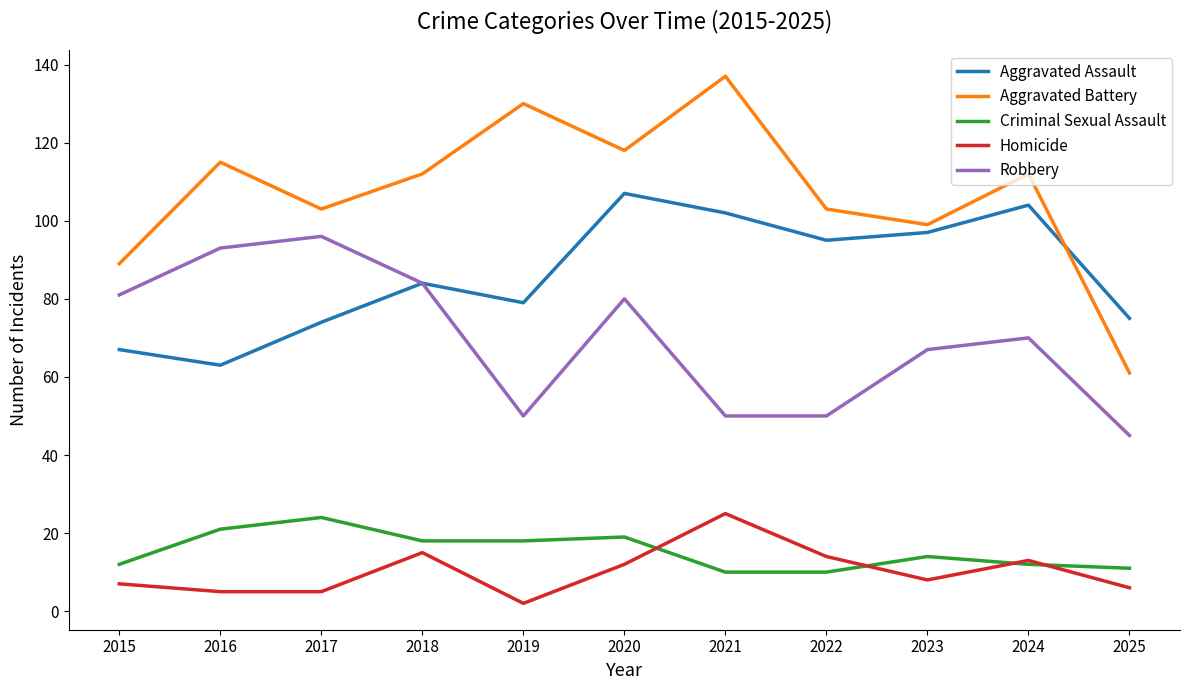

Which series changed the most between 2018 and 2024?

Aggravated Assault